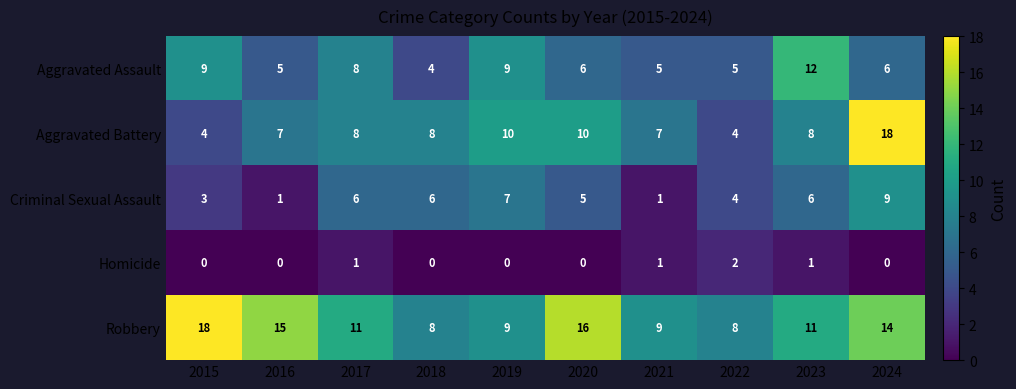

True or false: Robbery has a value of 19 at 2024.

False